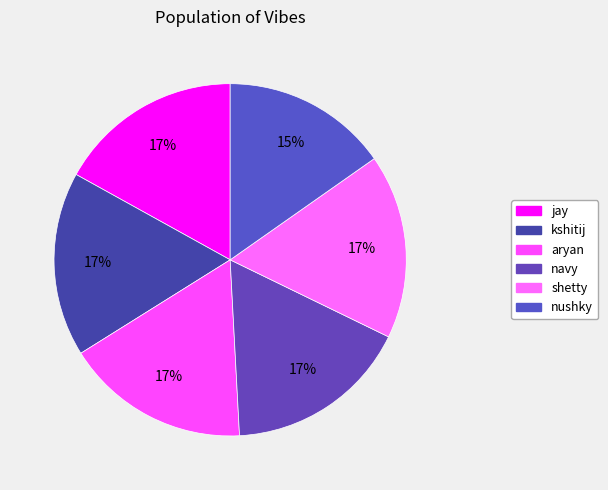

To the nearest percent, what percentage of the pie is kshitij?

17%